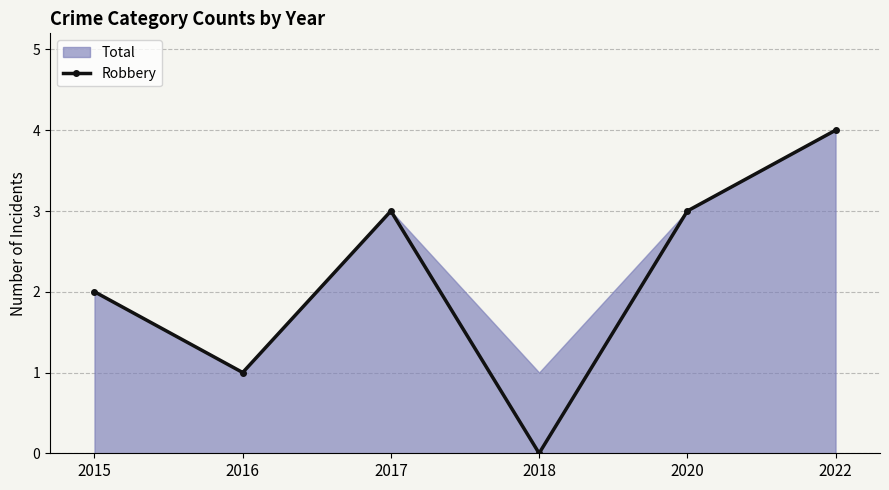

What is the value of the 3rd point from the left?

3